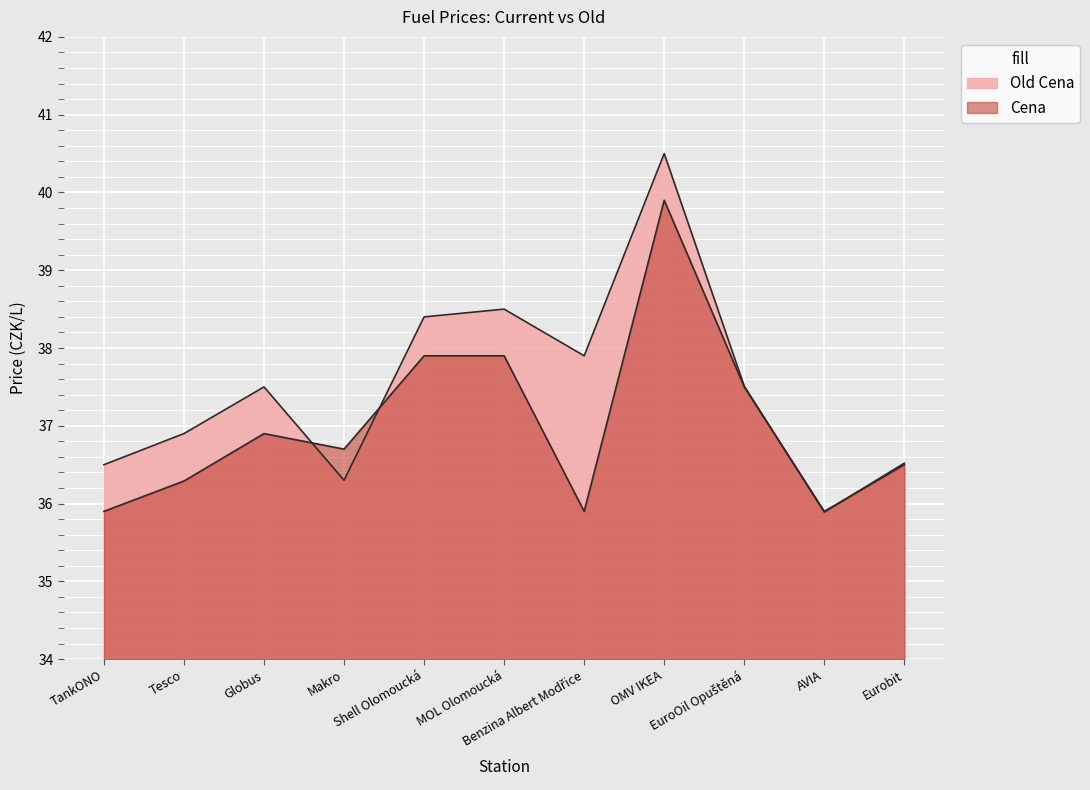

Reading right to left, transcribe all the data shown in this chart.

Old Cena: 36.5	35.9	37.5	40.5	37.9	38.5	38.4	36.3	37.5	36.9	36.5
Cena: 36.5	35.9	37.5	39.9	35.9	37.9	37.9	36.7	36.9	36.3	35.9